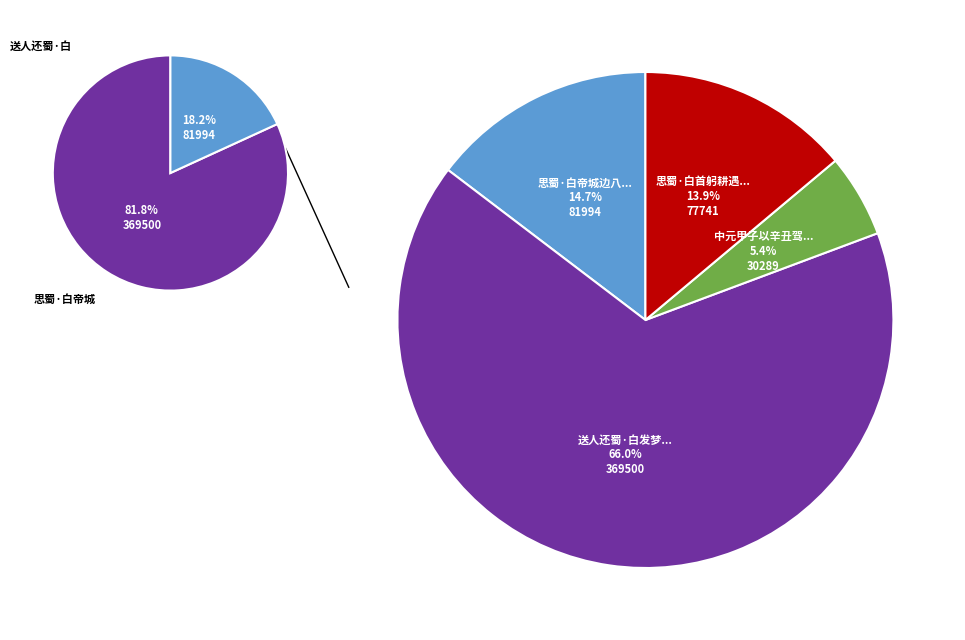

What percentage is NOT represented by 思蜀·白帝城边八阵碛?

85.3%